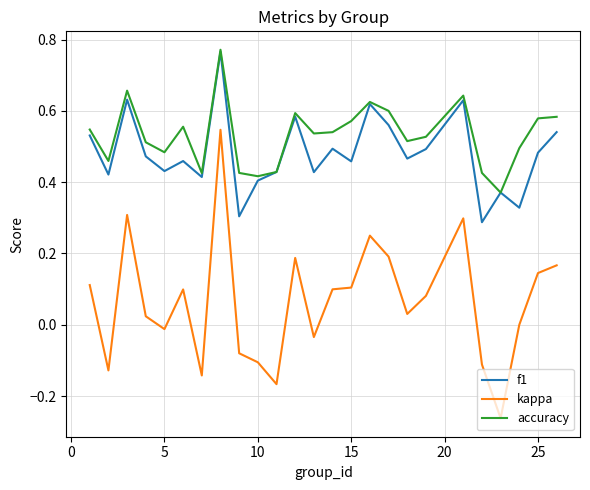

True or false: accuracy and kappa cross at least once.

False